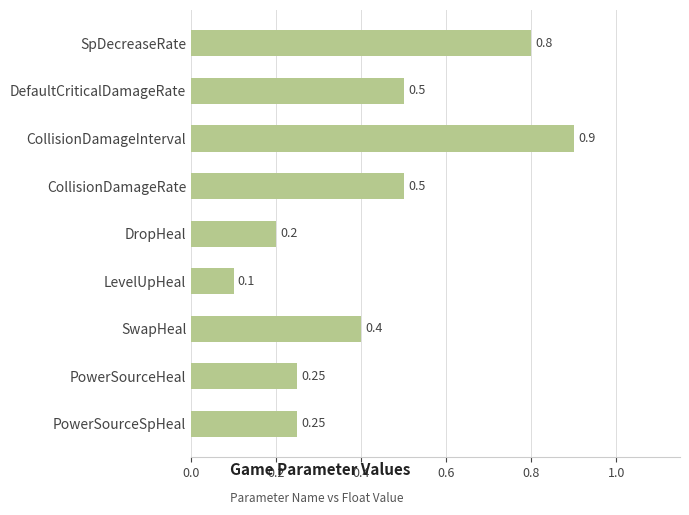

What is the label of the 1st bar from the bottom?

PowerSourceSpHeal